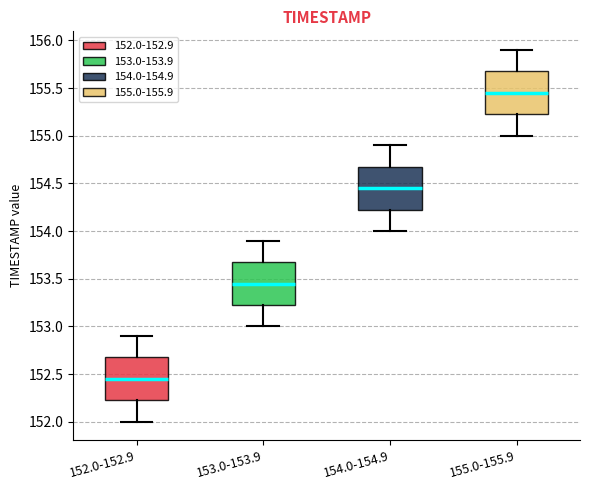

Reading left to right, transcribe this box plot: for each box, give where its median line is, the range the box spans, and where its two whiskers end, as read against the y-axis. The values are not printed on the chart, so give them approximately, as read against the axis.

152.0-152.9: median 152.45, box 152.25 to 152.70, whiskers 152.00 to 152.90
153.0-153.9: median 153.45, box 153.25 to 153.70, whiskers 153.00 to 153.90
154.0-154.9: median 154.45, box 154.25 to 154.70, whiskers 154.00 to 154.90
155.0-155.9: median 155.45, box 155.25 to 155.70, whiskers 155.00 to 155.90